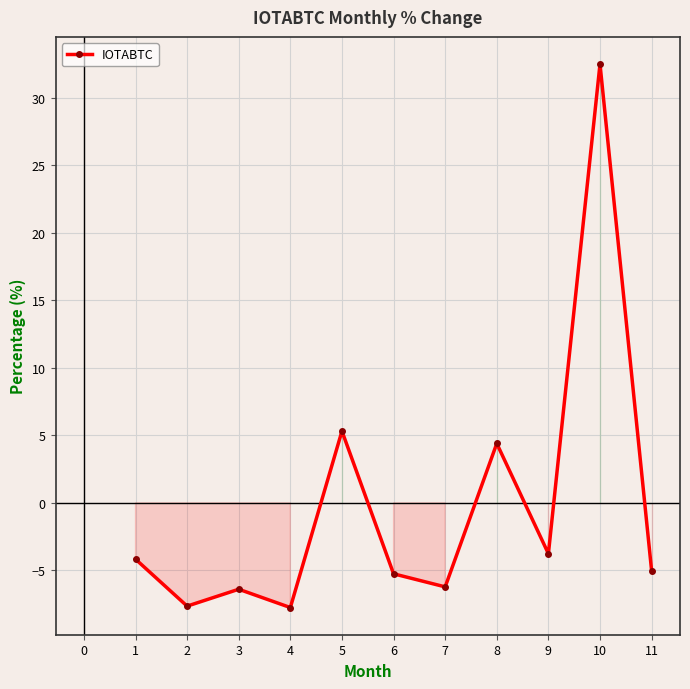

Is it true that the value at 6 is 5.9?

False